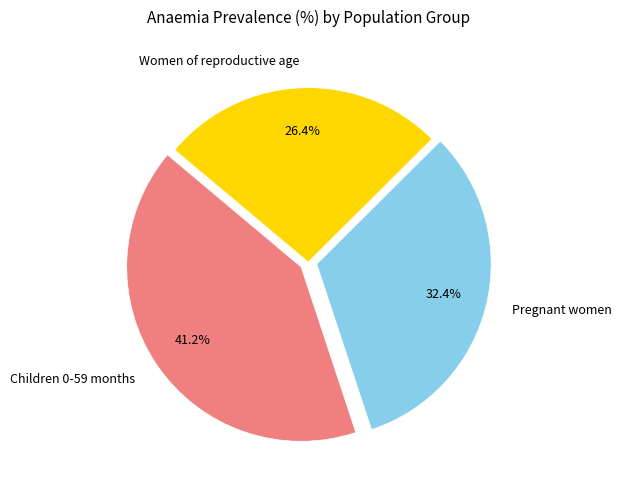

To the nearest percent, what percentage of the pie is Children 0-59 months?

41%